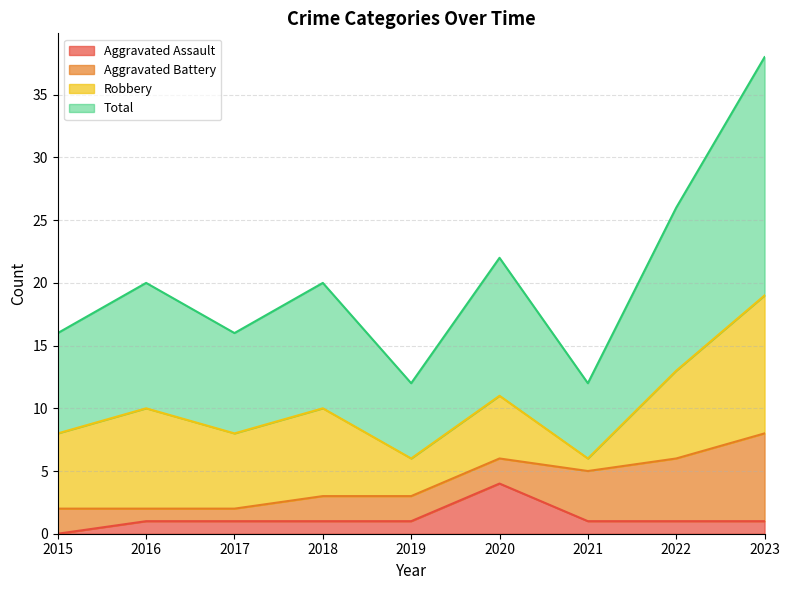

Is the value of Aggravated Assault at 2022 greater than the value of Total at 2015?

No